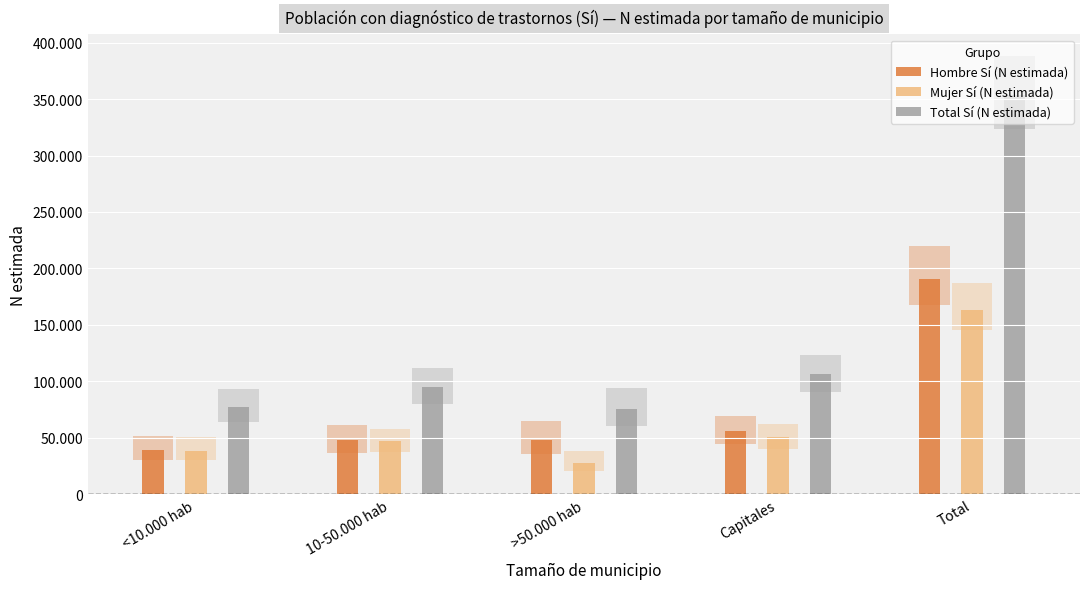

Between <10.000 hab and Total, which series saw the biggest shift?

Total Sí (N estimada)